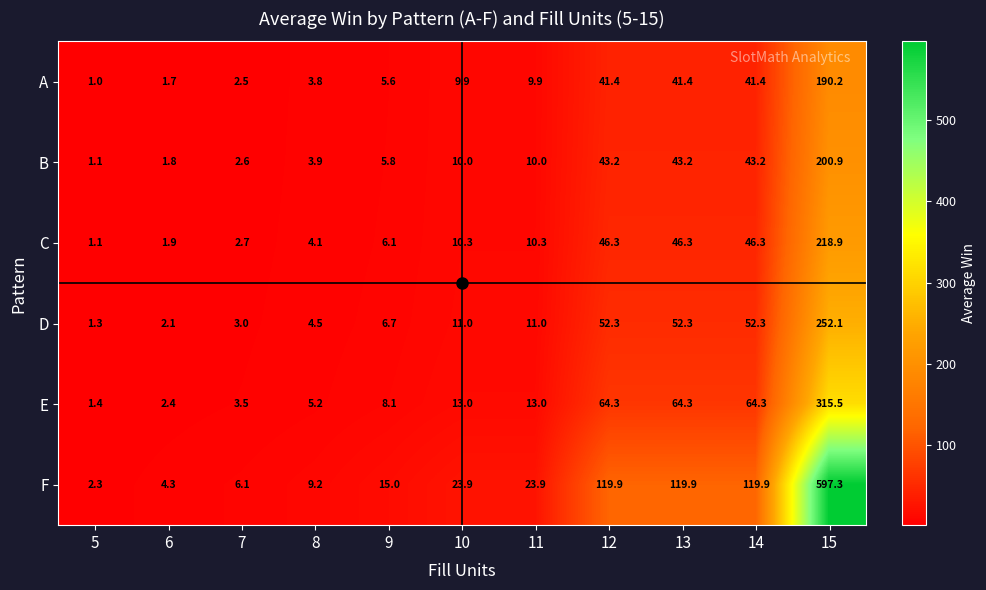

What is the highest value of the F series?

597.3